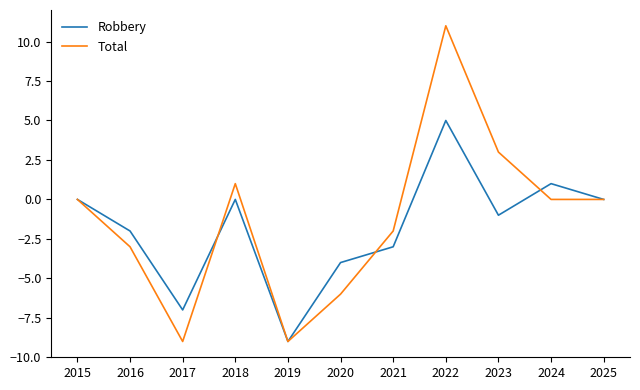

How many interior local peaks does the Robbery series have?

3